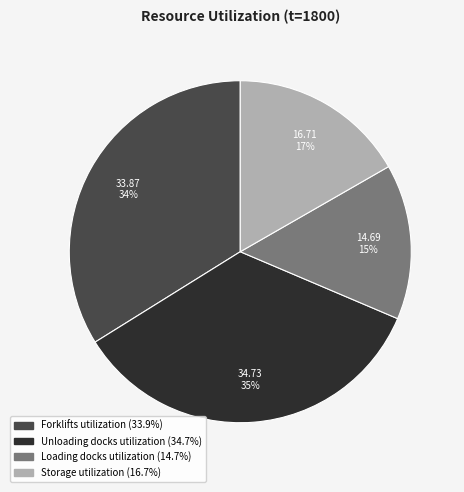

Between Unloading docks utilization and Storage utilization, which is larger?

Unloading docks utilization